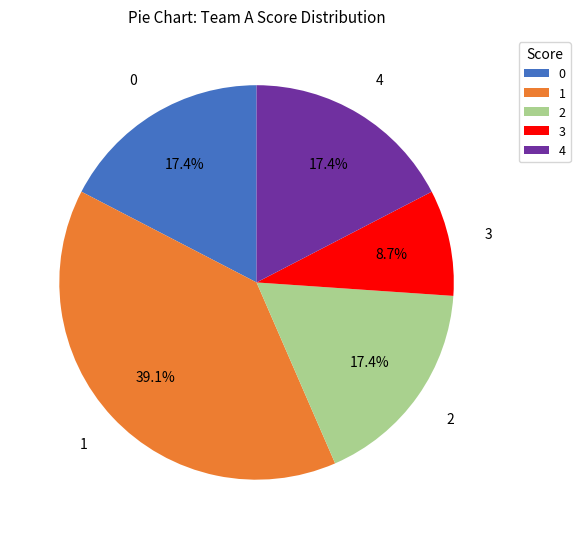

Do 3 and 0 together represent more than half of the pie?

No